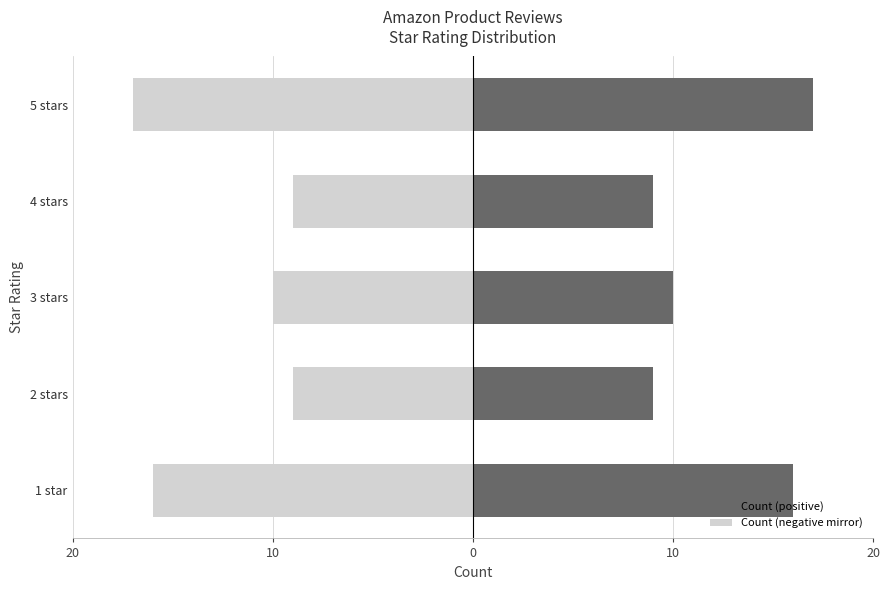

What is the sum of all Count (positive) values?

61